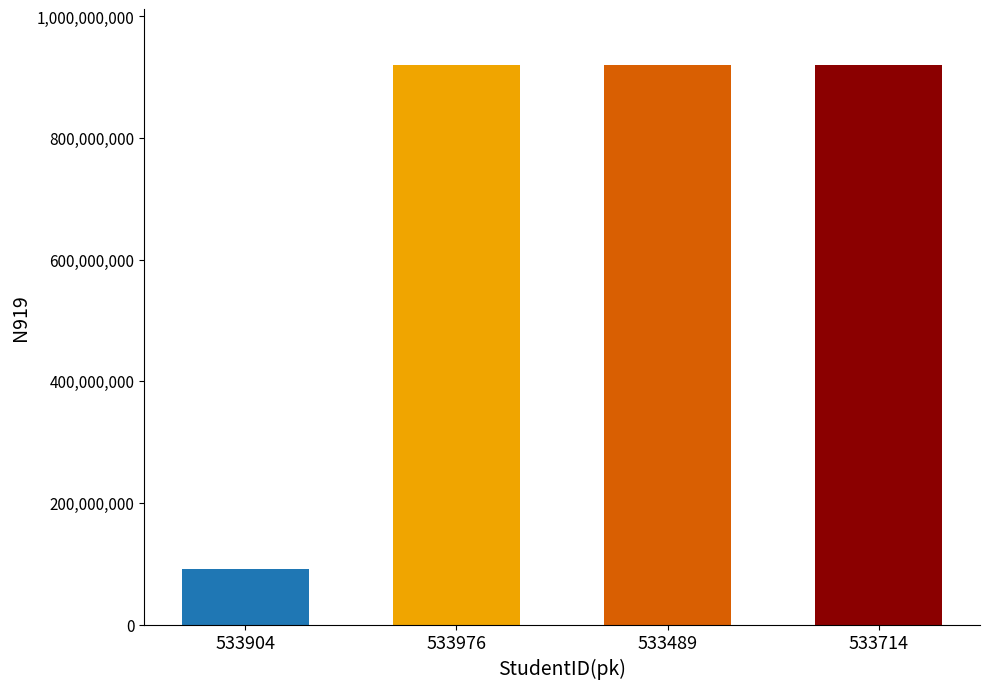

Reading left to right, transcribe all the data shown in this chart.

91957050	919571539	919568241	919568635